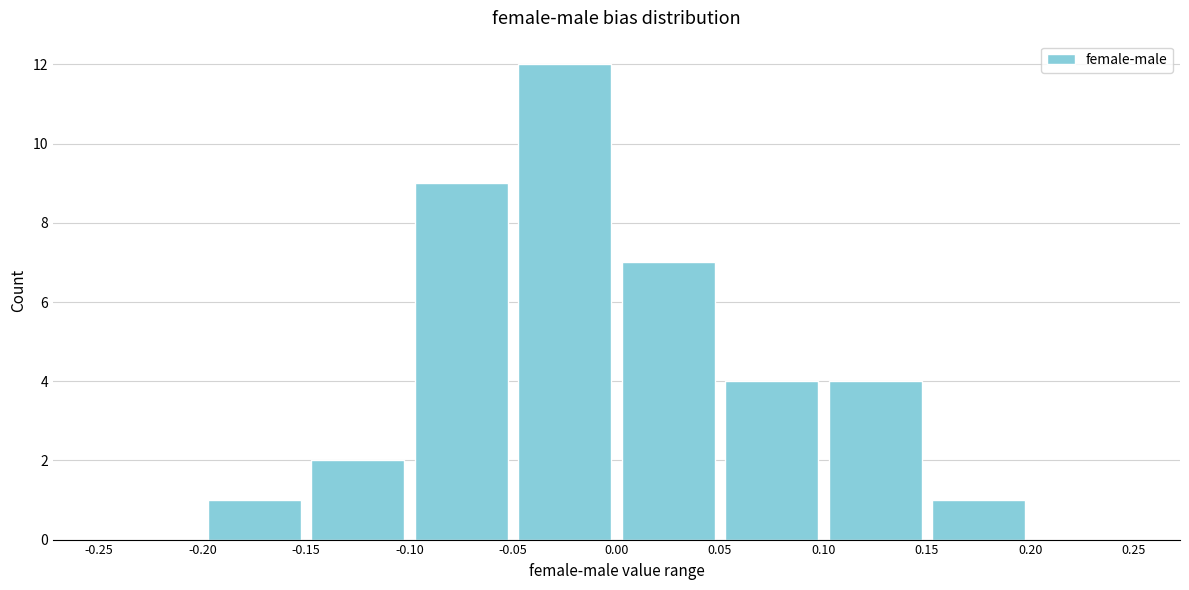

Reading left to right, list every bar in this chart as the range it spans on the x-axis followed by its height. The values are not printed on the chart, so give them approximately, as read against the axis.

-0.25 to -0.20: 0
-0.20 to -0.15: 1
-0.15 to -0.10: 2
-0.10 to -0.05: 9
-0.05 to 0.00: 12
0.00 to 0.05: 7
0.05 to 0.10: 4
0.10 to 0.15: 4
0.15 to 0.20: 1
0.20 to 0.25: 0